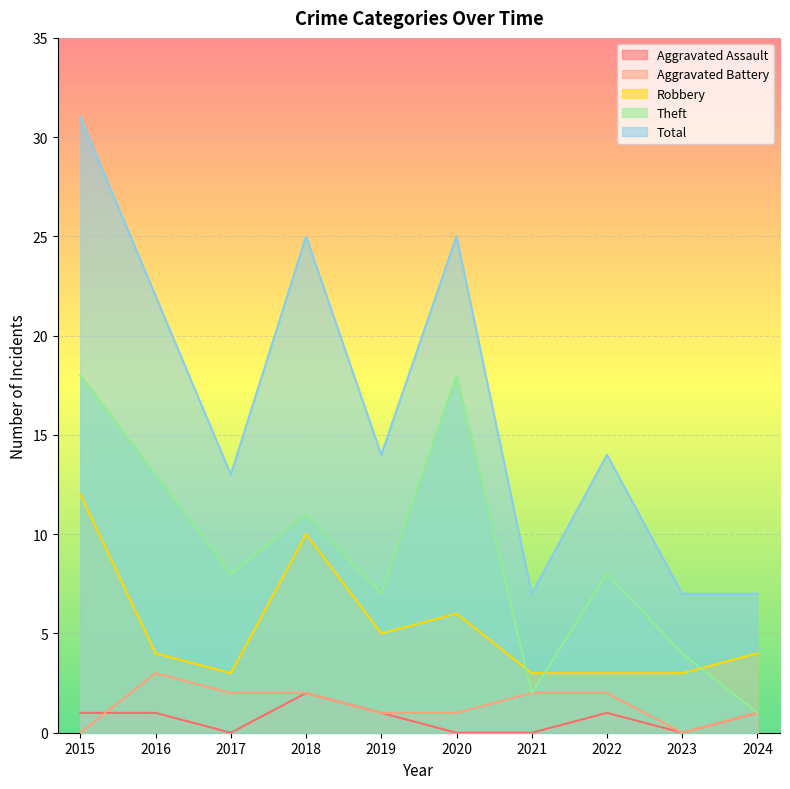

Where is the first local minimum for Total?

2017